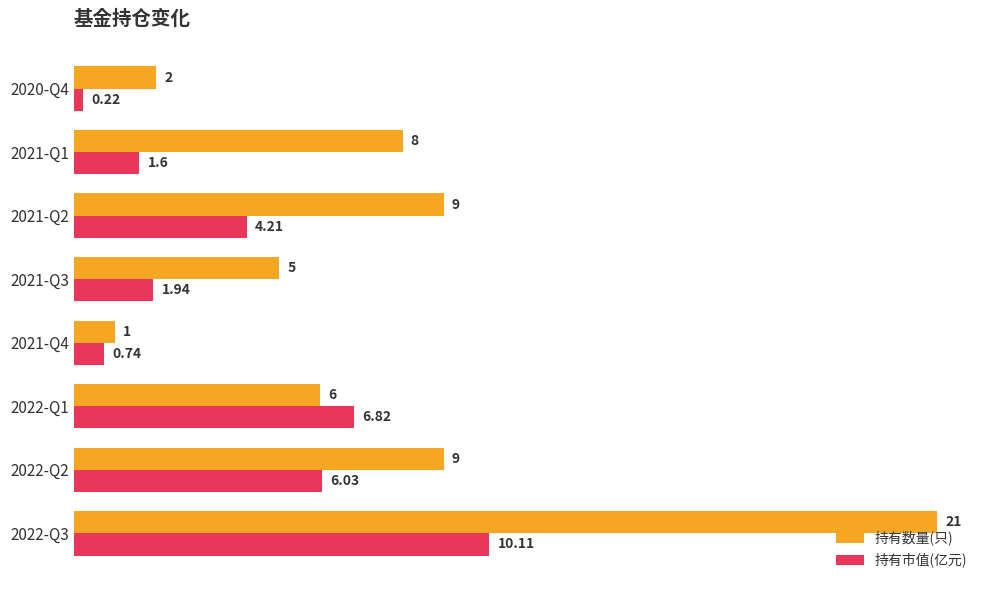

Which category has the lowest value in the 持有市值(亿元) series?

2020-Q4